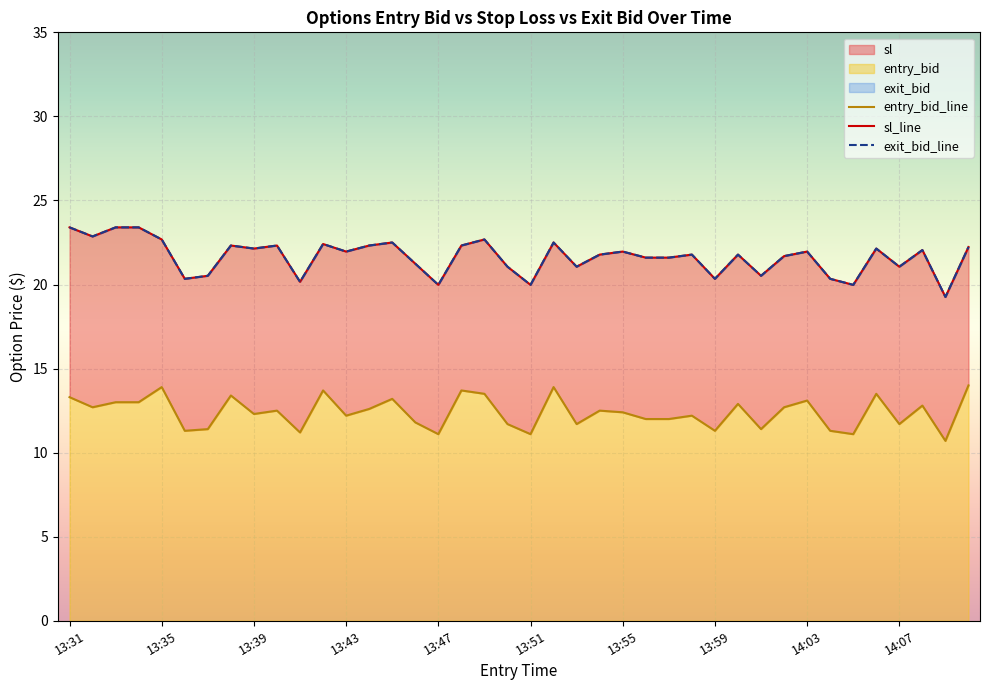

Which series has the largest range (max minus min)?

sl